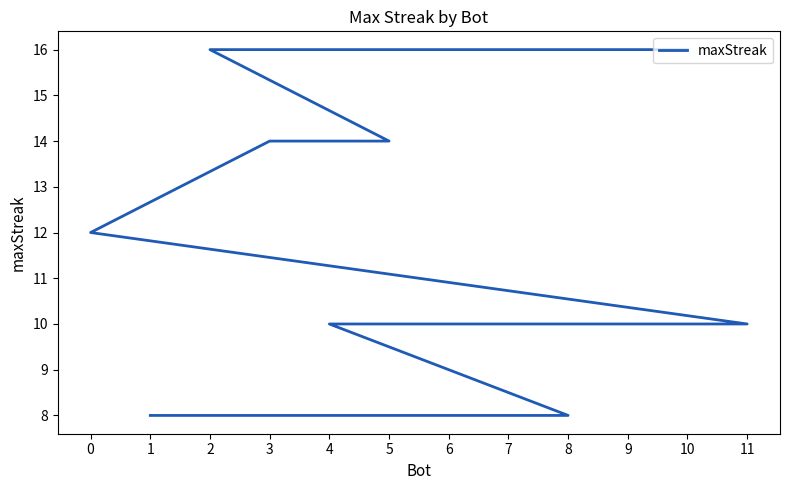

True or false: the data has more than 0 interior local peaks.

False